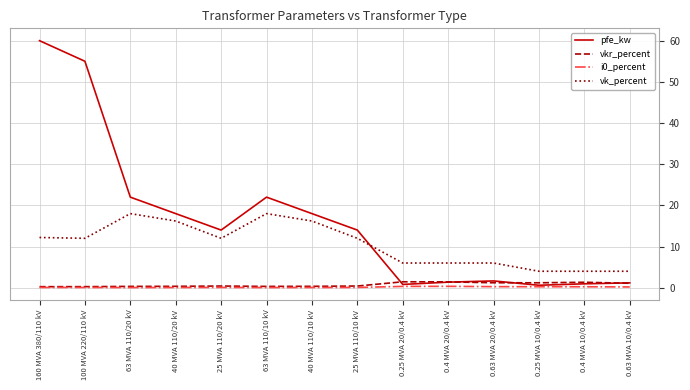

Does the chart have visible grid lines?

Yes